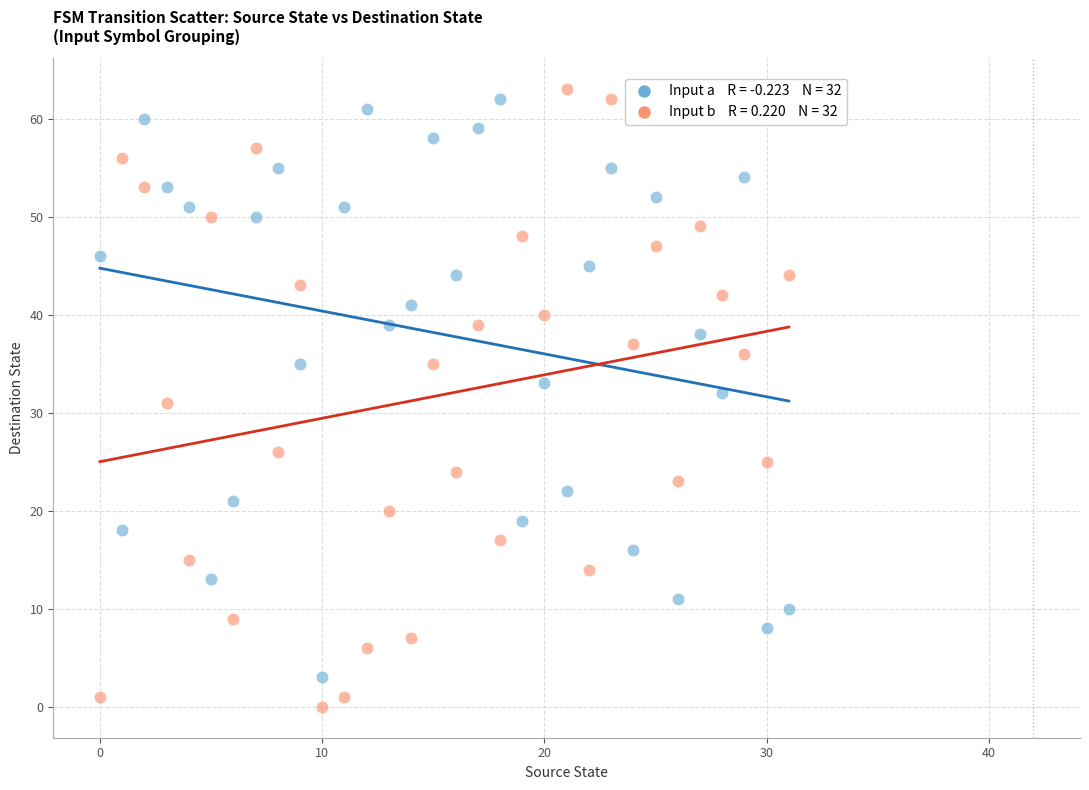

How many points are shown in the scatter plot?

64